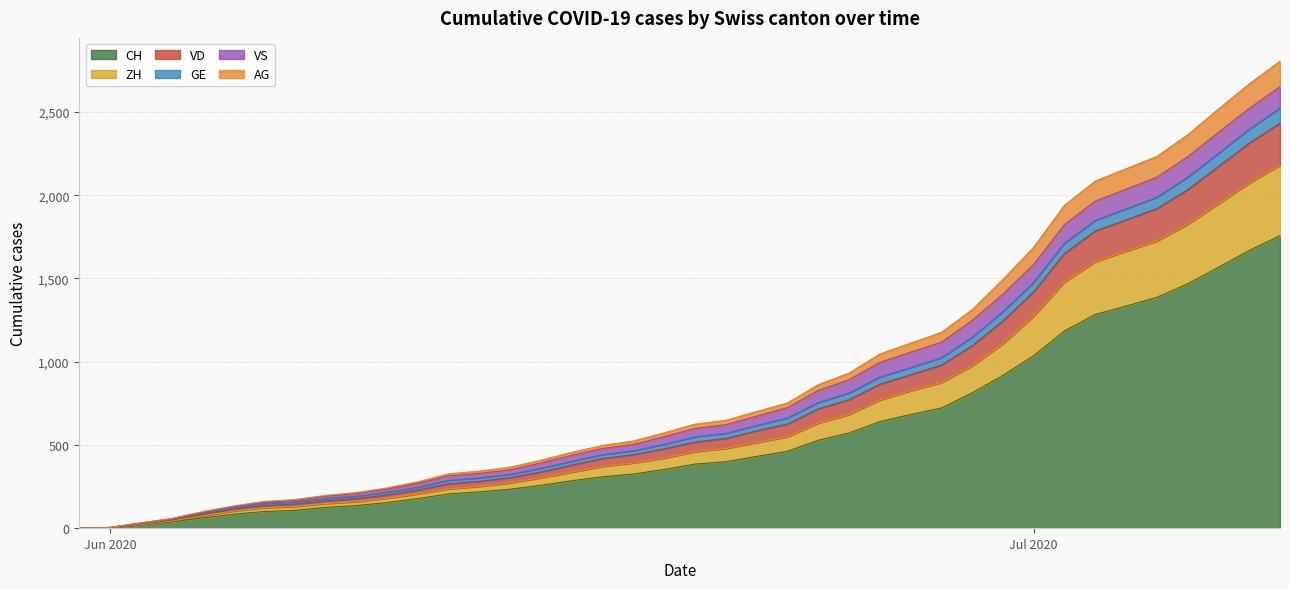

What is the highest value of the CH series?

1757